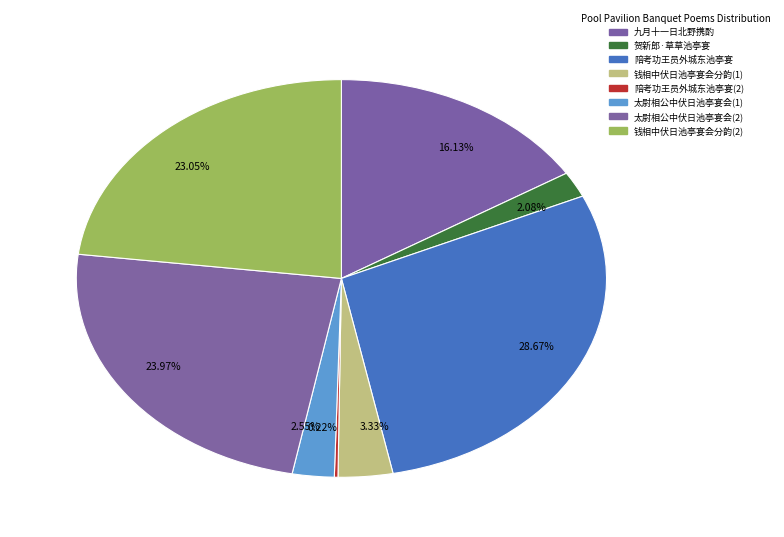

Between 2.55% and 23.97%, which is larger?

23.97%